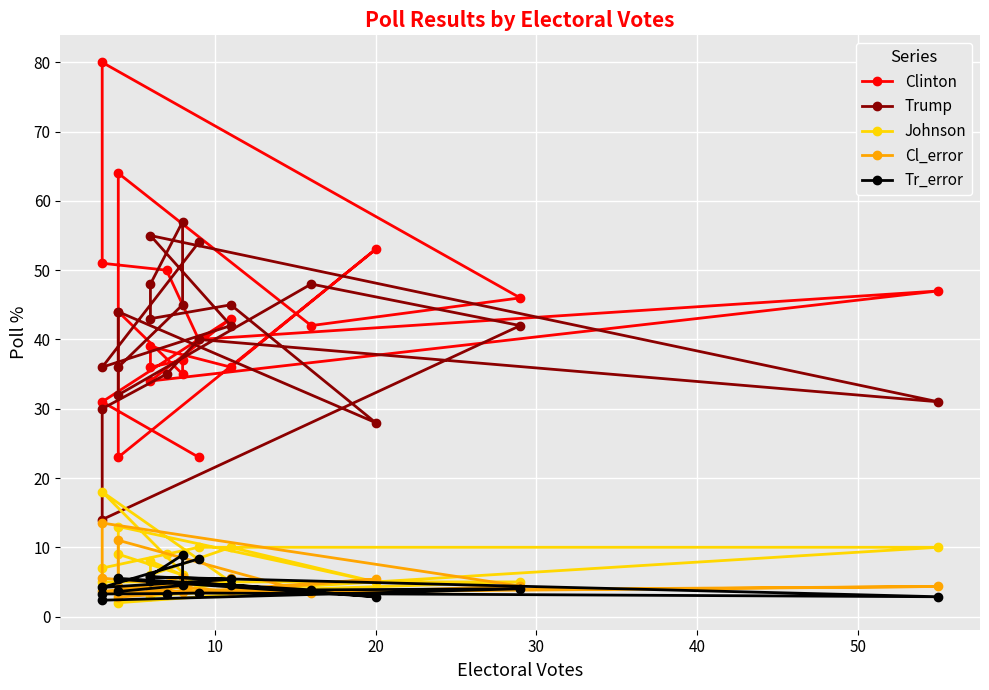

List the series in order of their peak value, lowest first.

Tr_error, Cl_error, Johnson, Trump, Clinton